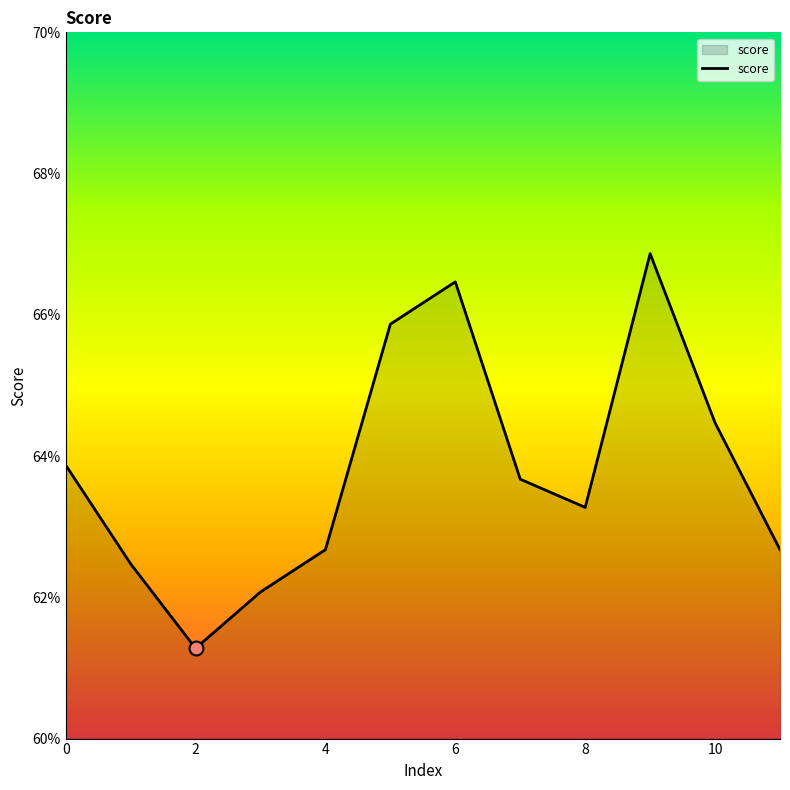

True or false: the data has more than 1 interior local peaks.

True